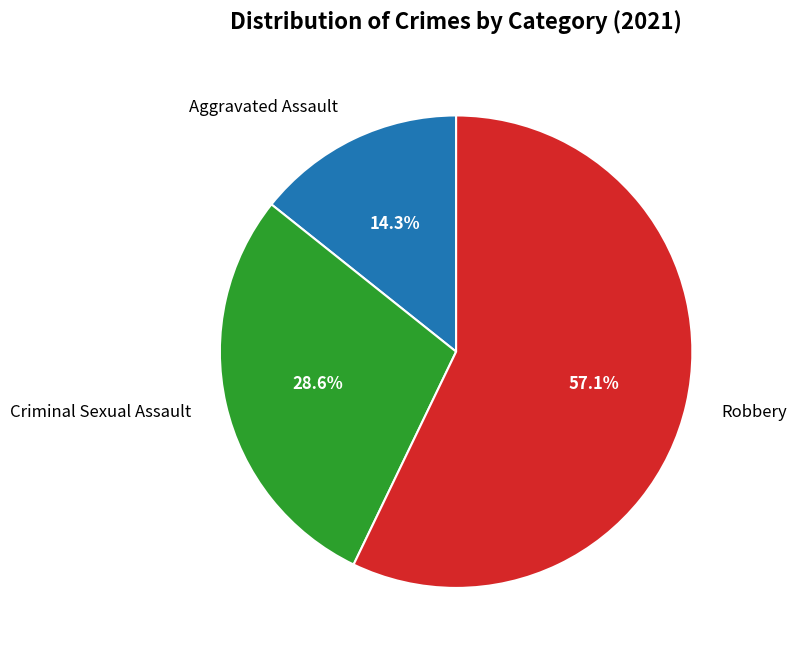

Which slice is the smallest?

Aggravated Assault